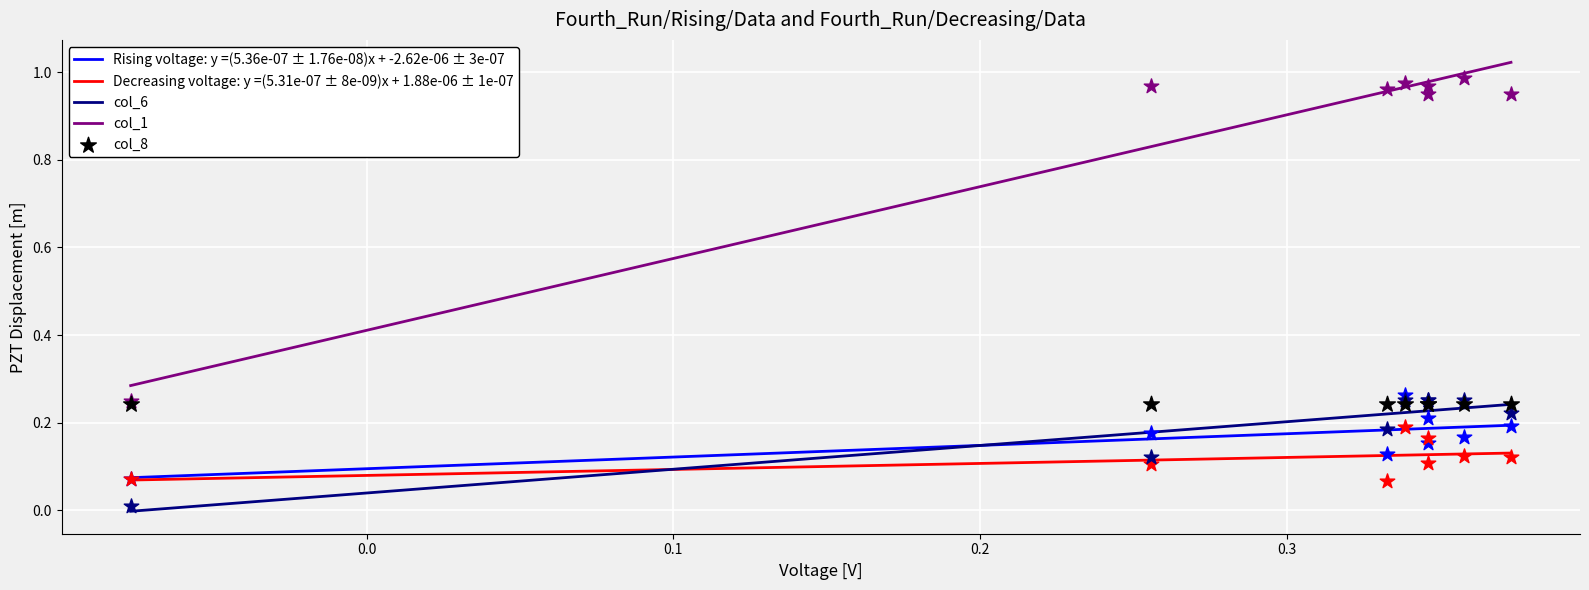

At how many categories does at least one series exceed 0?

8